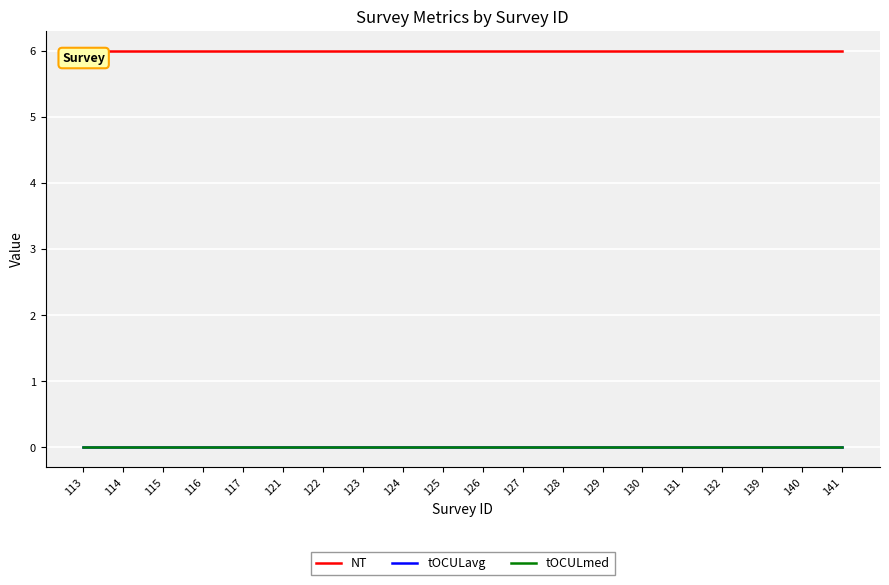

True or false: tOCULmed and tOCULavg cross at least once.

False